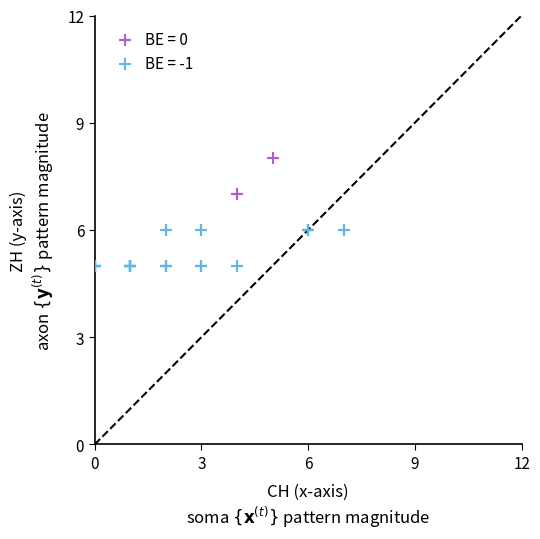

Which series reaches the maximum Y coordinate?

BE = 0